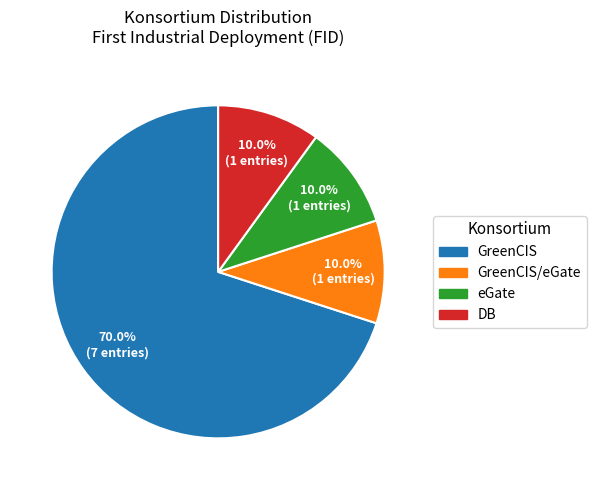

Does DB represent more than half of the total?

No